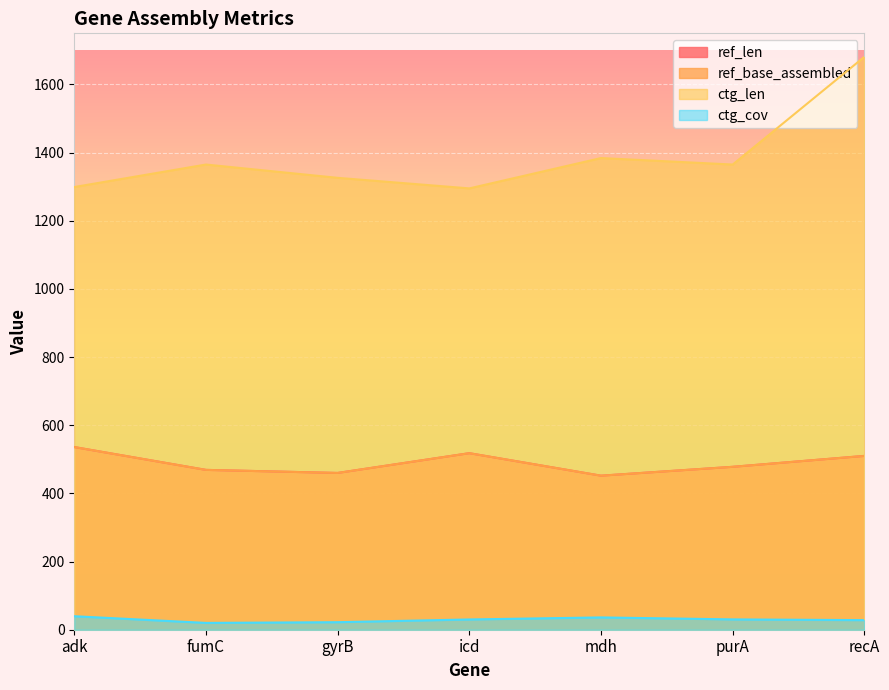

Is the value of ref_len at gyrB greater than the value of ref_base_assembled at adk?

No